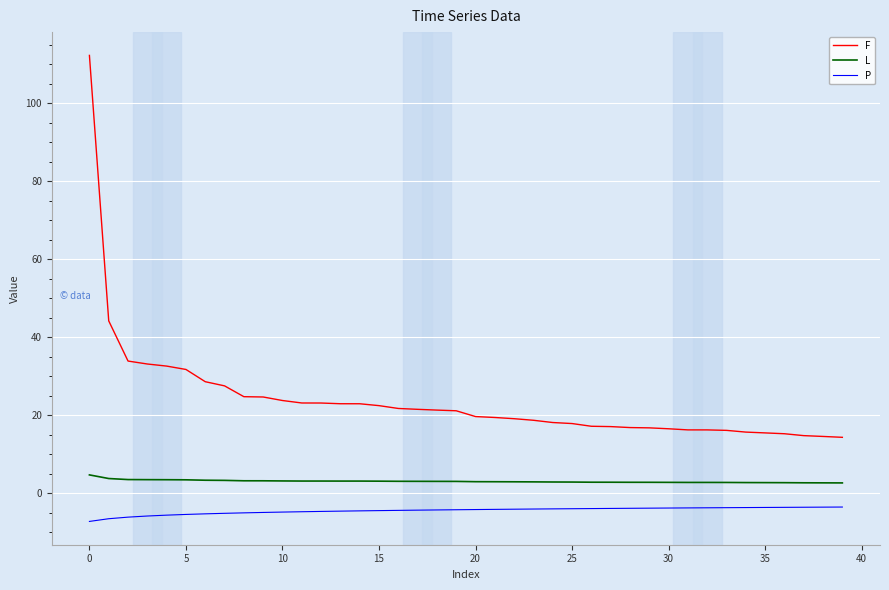

What is the smallest value displayed?

-7.2